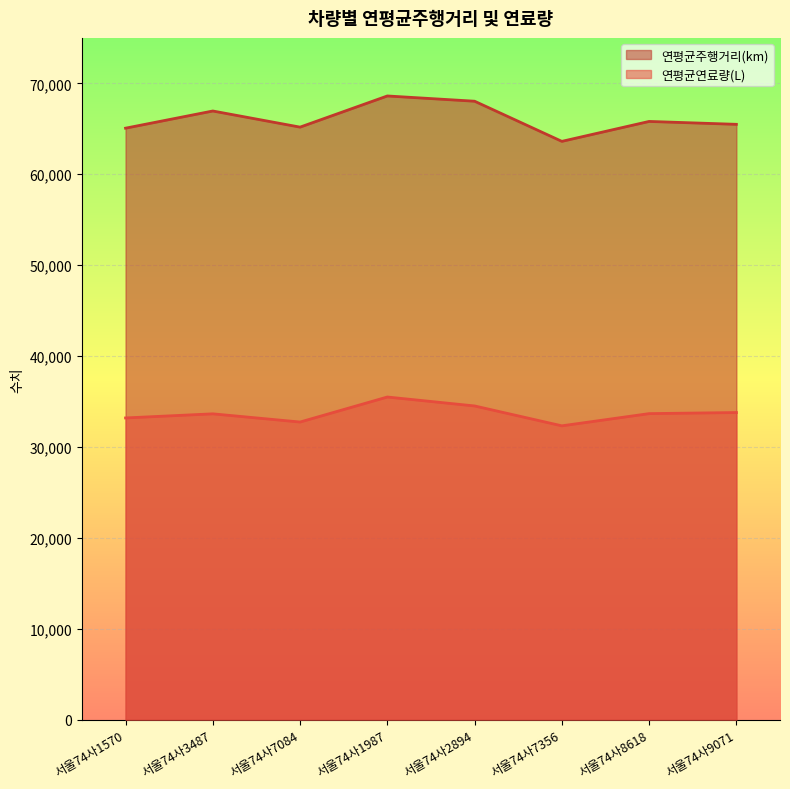

At how many categories does at least one series exceed 50813?

8